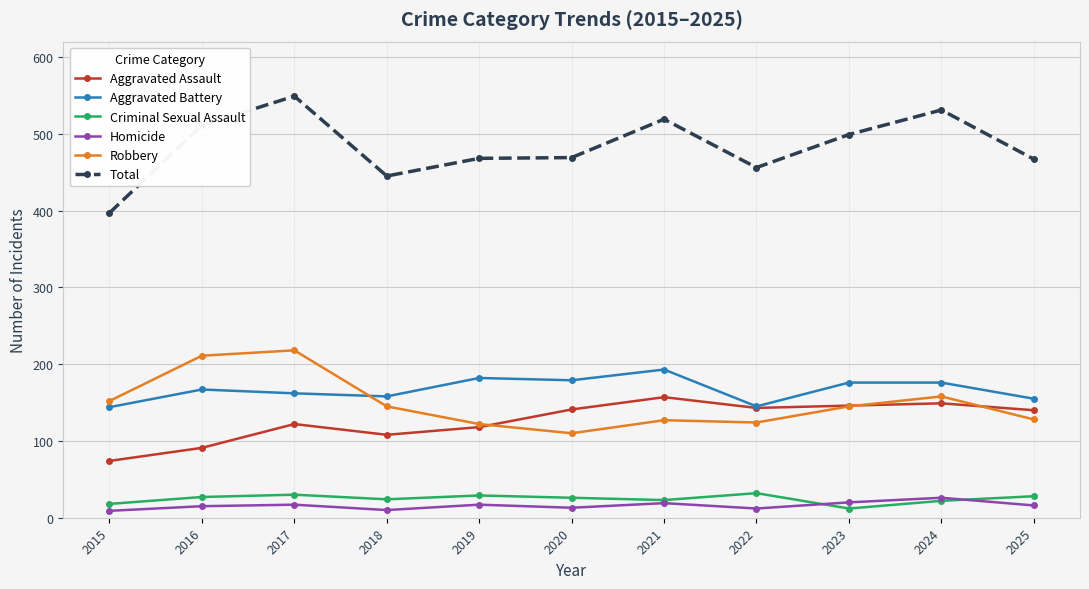

The value of Robbery at 2017 is 333. True or false?

False